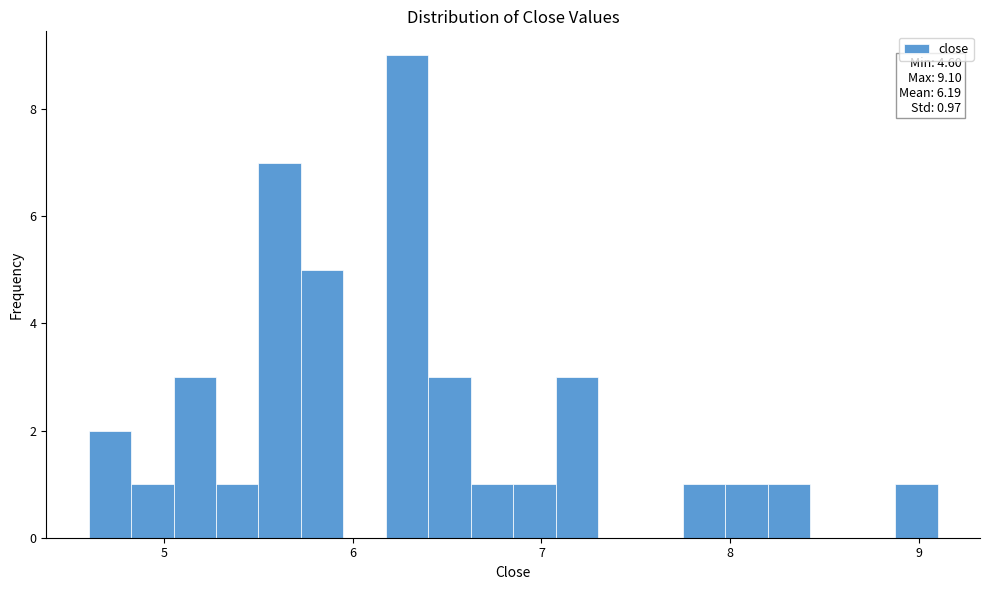

Around what value on the x-axis is the tallest bar? Give the approximate position of its centre, as read against the axis.

6.3